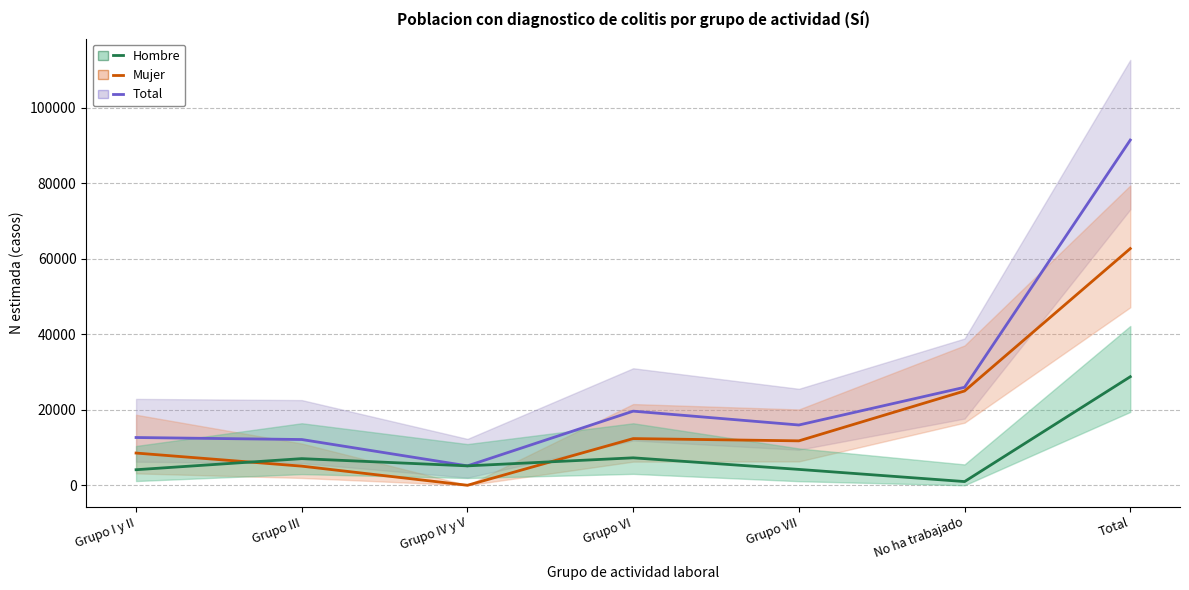

What is the difference between the maximum and minimum values in the Total - N estimada series?

86355